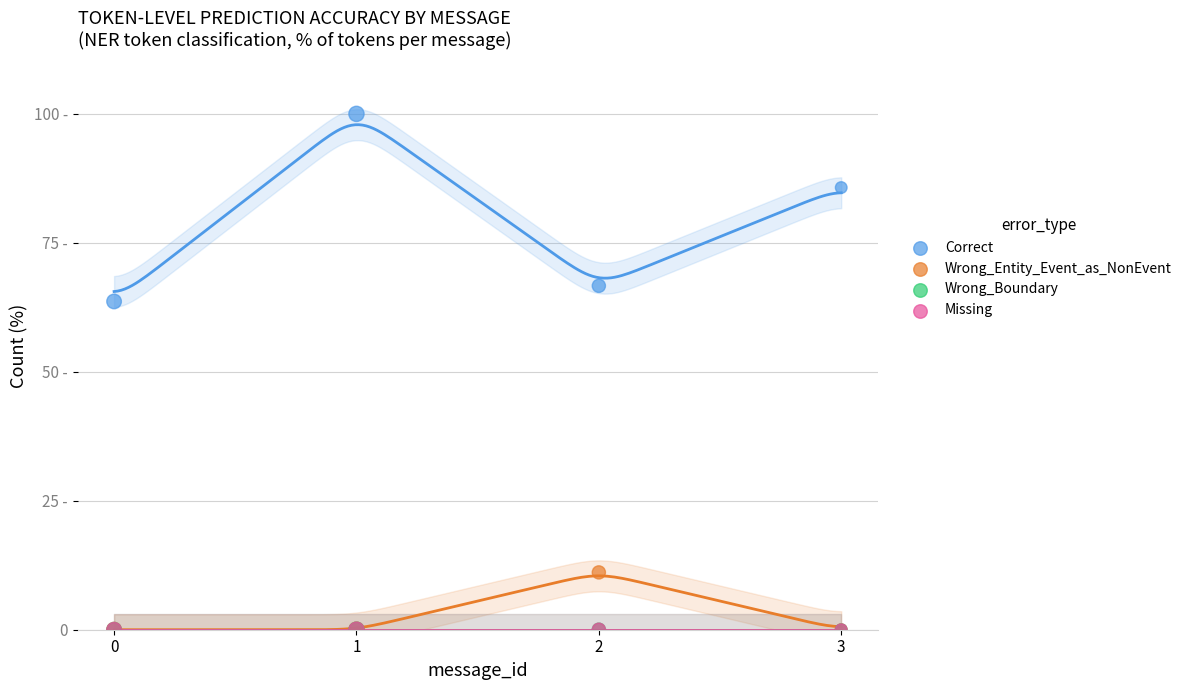

Which series reaches the minimum Y coordinate?

Wrong_Entity_Event_as_NonEvent